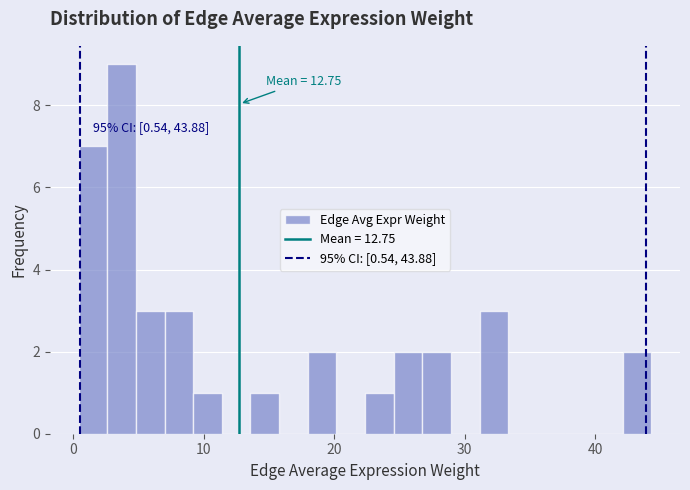

Read against the x-axis, roughly where is the centre of the tallest bar?

4